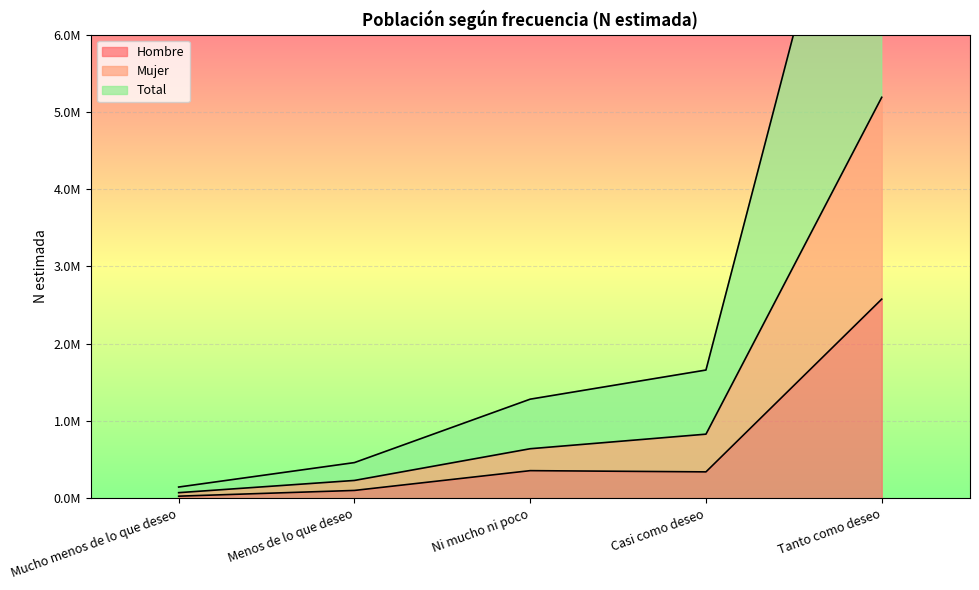

What is the highest value of the Hombre series?

2577528